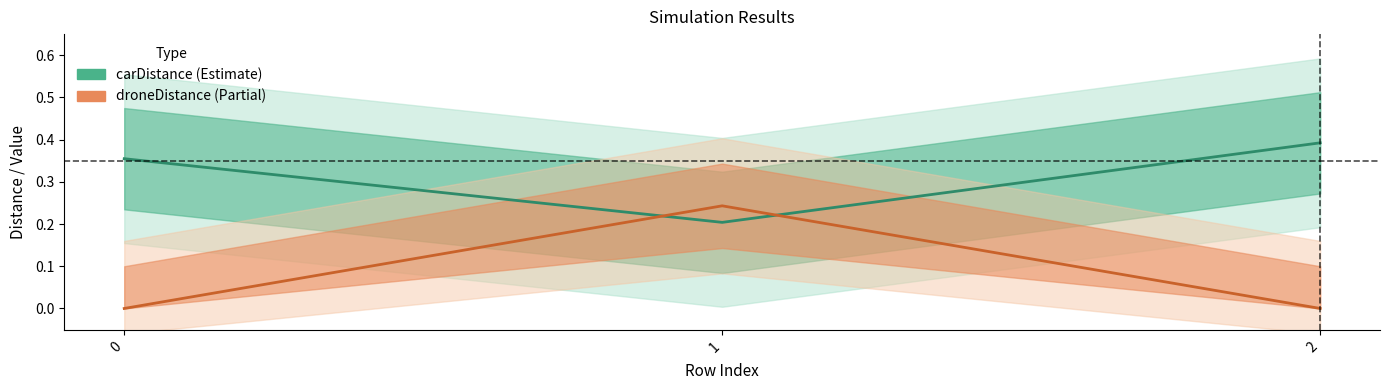

Which label corresponds to the largest value in the chart?

2